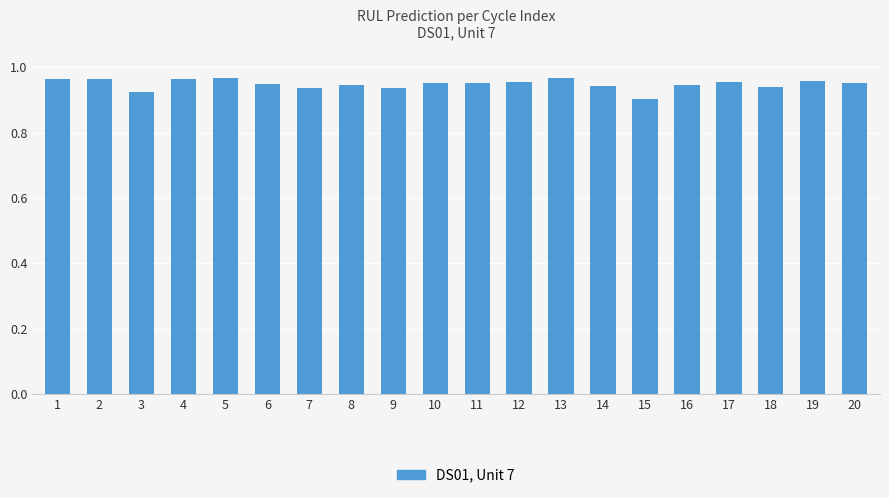

How many data points does each series have?

20